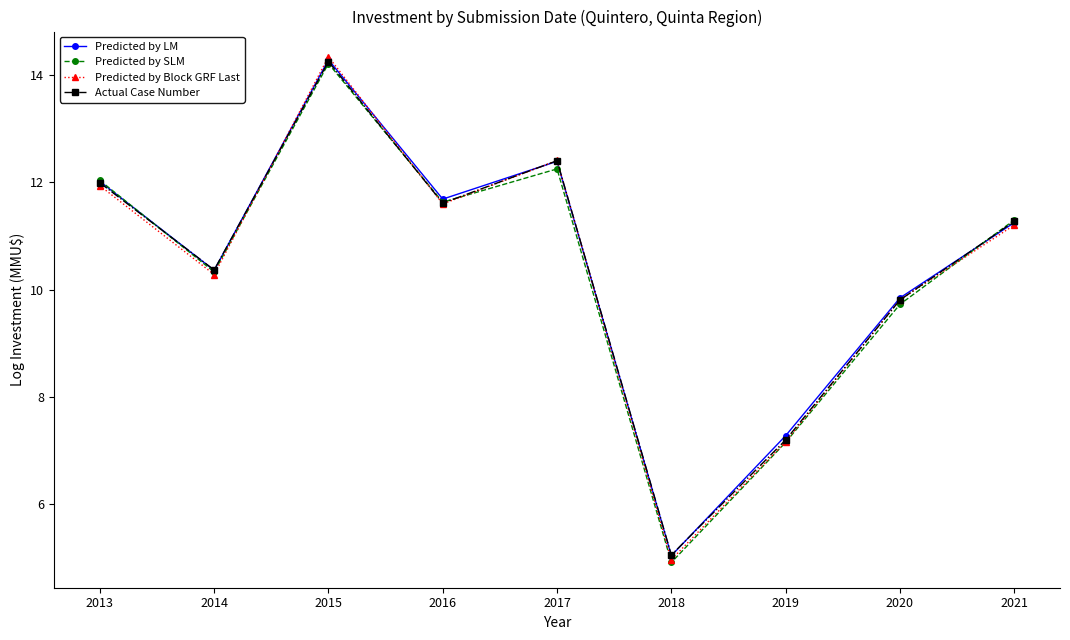

What is the highest value of the Actual Case Number series?

14.2